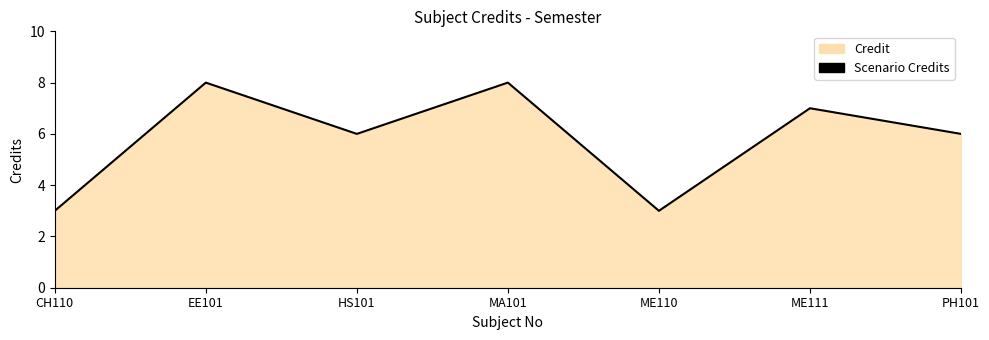

List the labels in order of value, largest first.

EE101, MA101, ME111, HS101, PH101, CH110, ME110